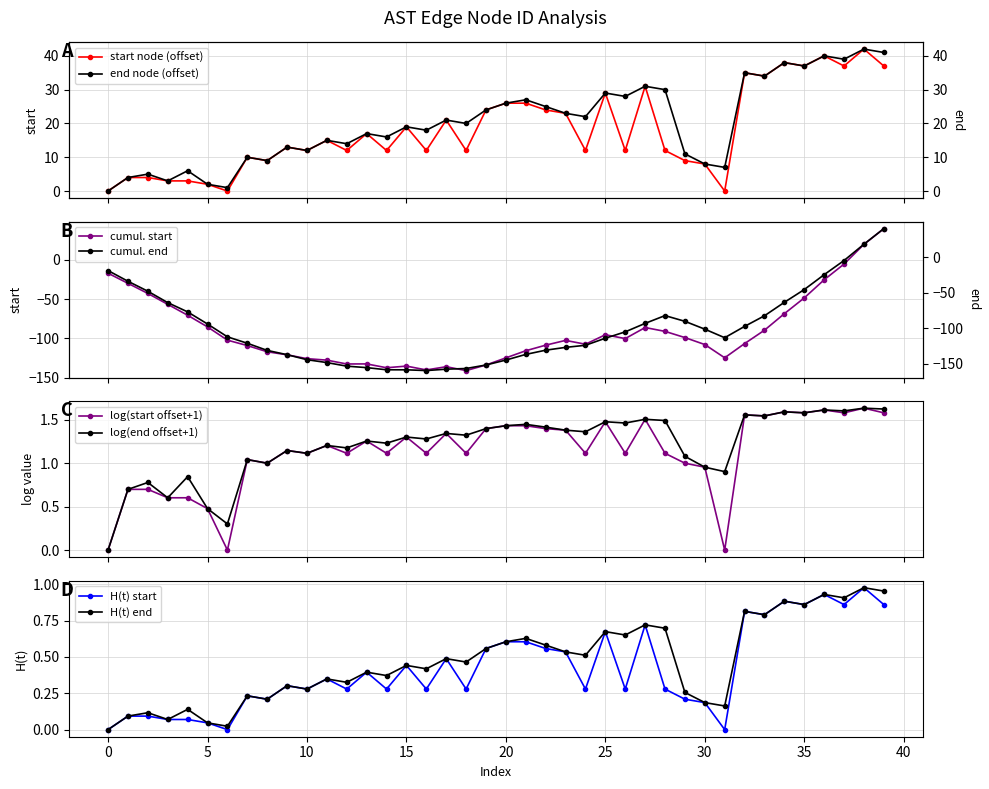

The value of start at 11 is 0.5. True or false?

False